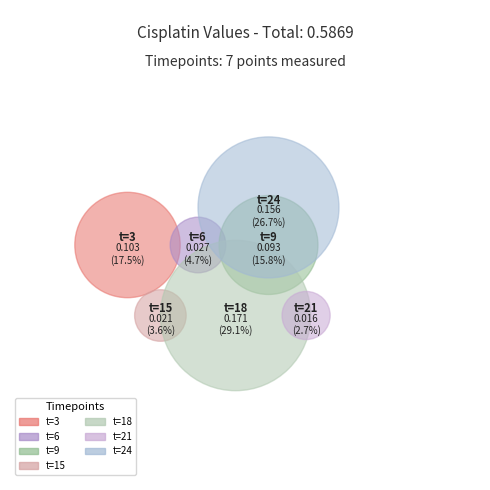

To the nearest percent, what is the average slice percentage?

14%